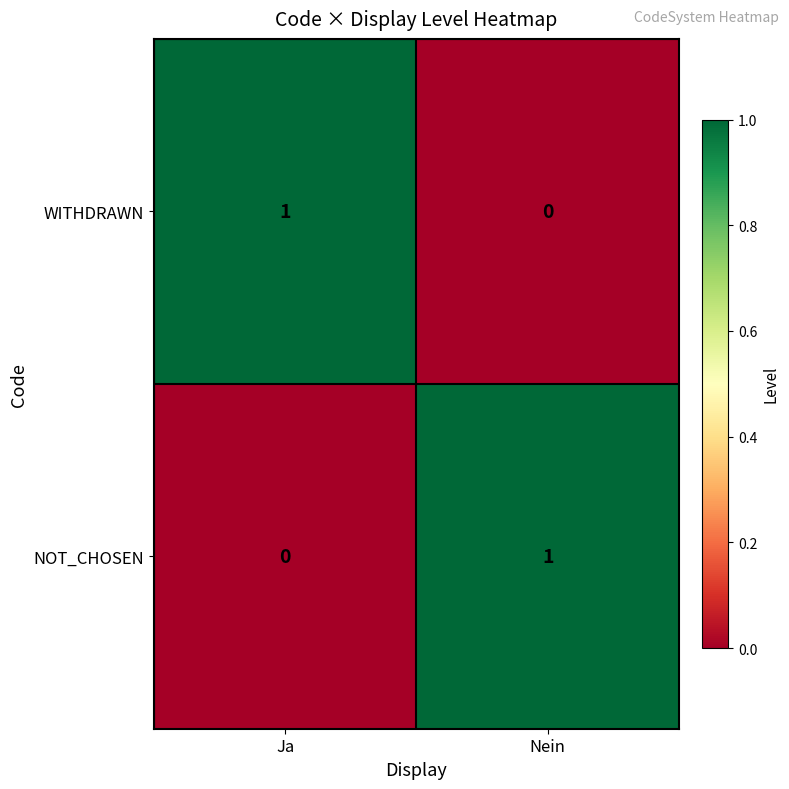

At which label is WITHDRAWN closest to 0?

Nein